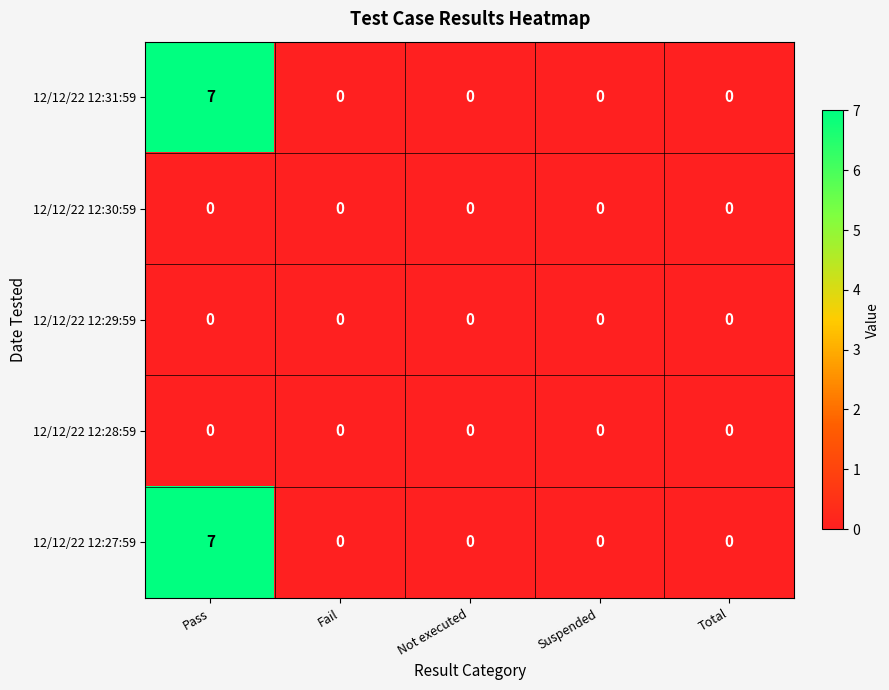

How many 12/12/22 12:31:59 values are between 0 and 1?

4